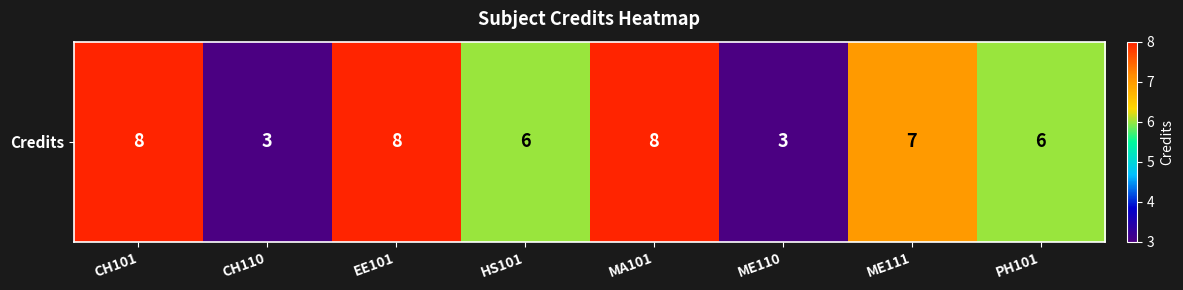

Rank the categories by value from highest to lowest.

CH101, EE101, MA101, ME111, HS101, PH101, CH110, ME110